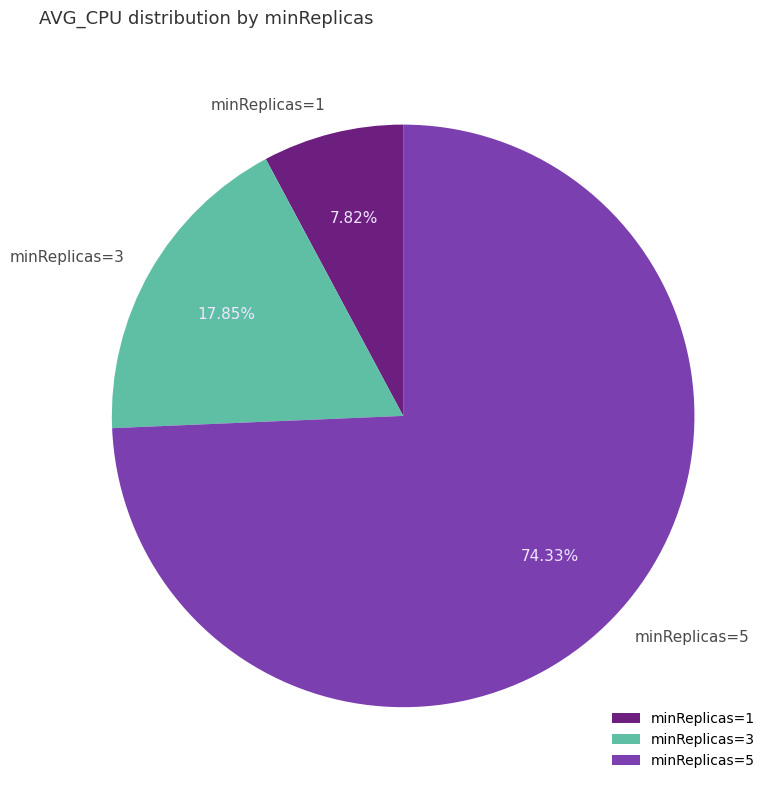

How many segments does this pie chart have?

3